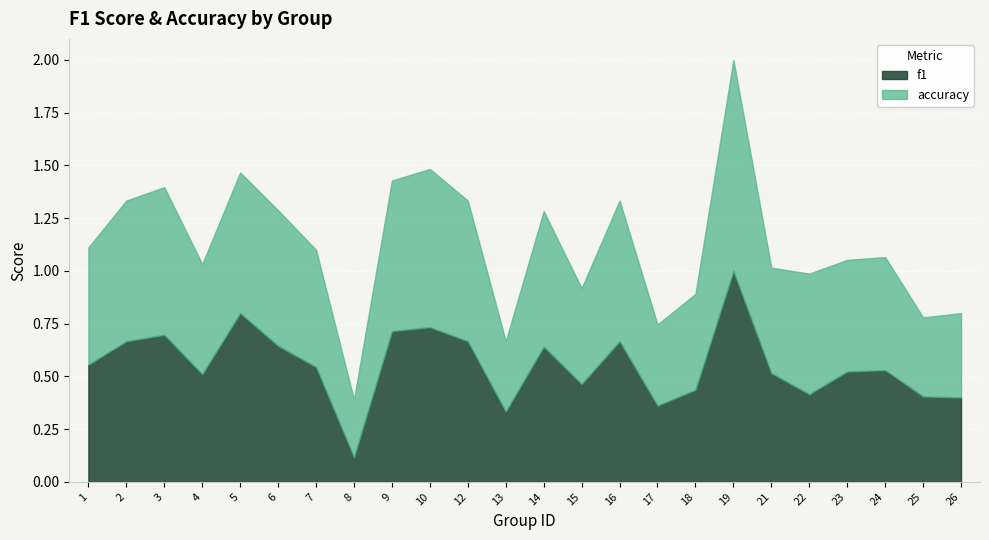

True or false: f1 and accuracy cross at least once.

True